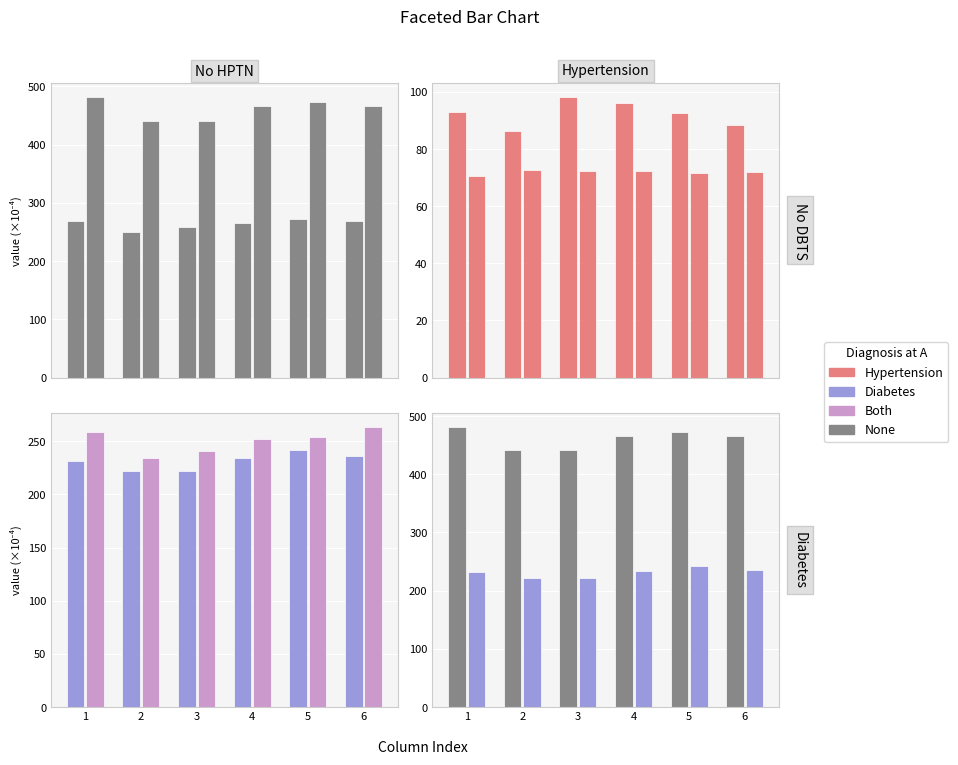

What is the total value across all series at 3?

1333.5